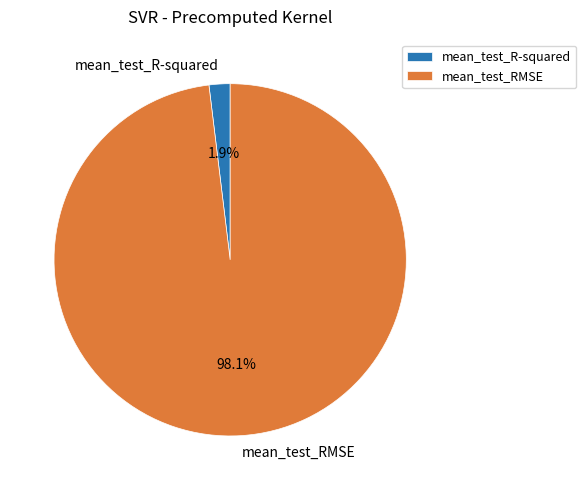

What is the total percentage of mean_test_R-squared and mean_test_RMSE?

100.0%